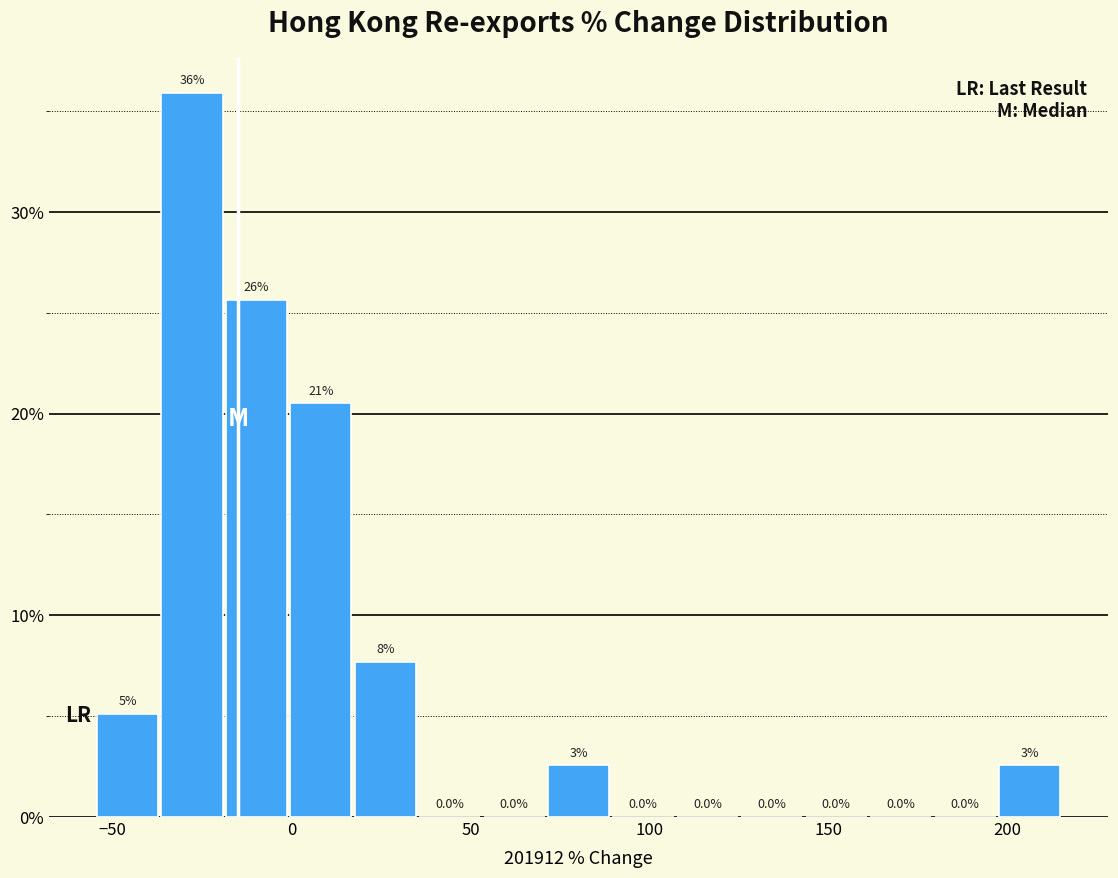

Read against the x-axis, roughly where is the centre of the tallest bar?

-30